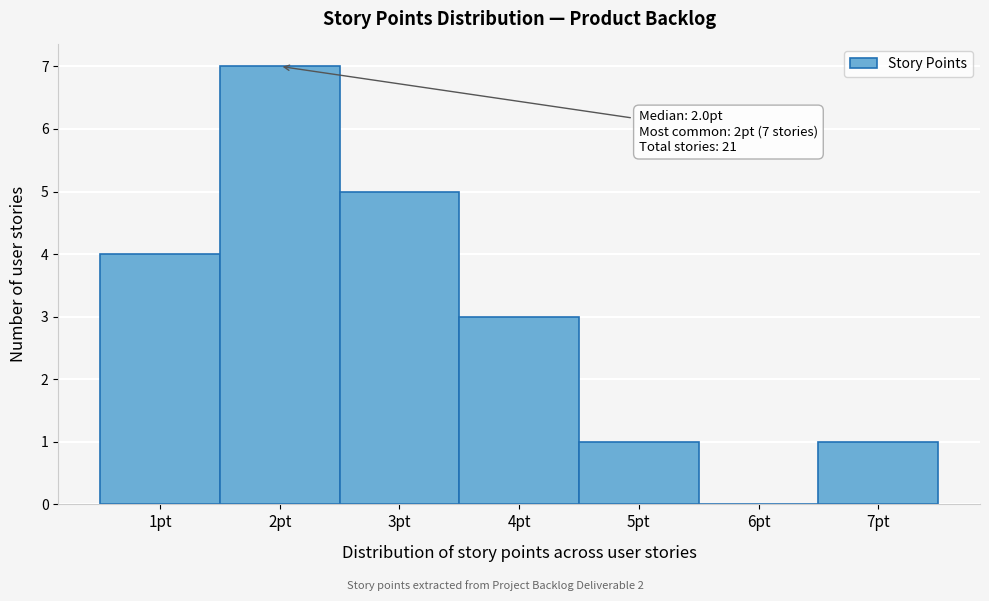

Over which range of the x-axis is the bar tallest?

1.5 to 2.5